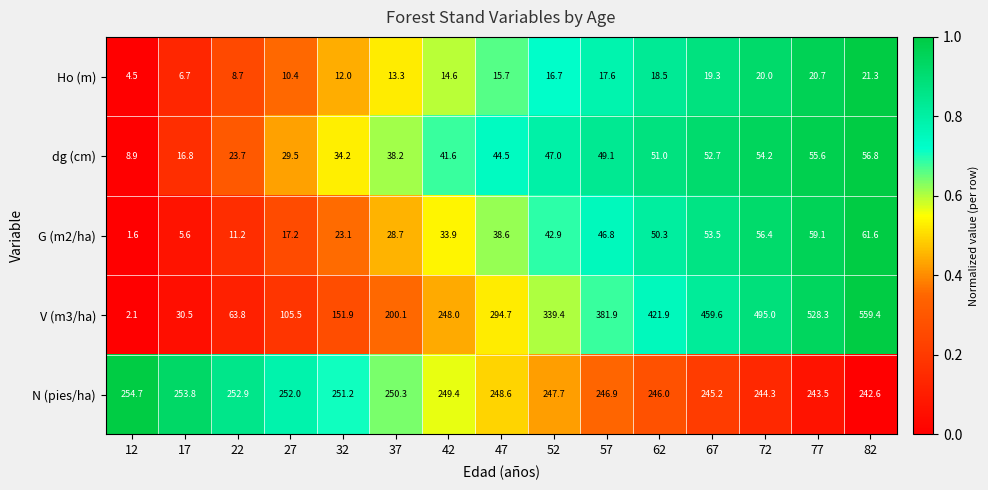

What is the average value of the G (m2/ha) series?

35.4